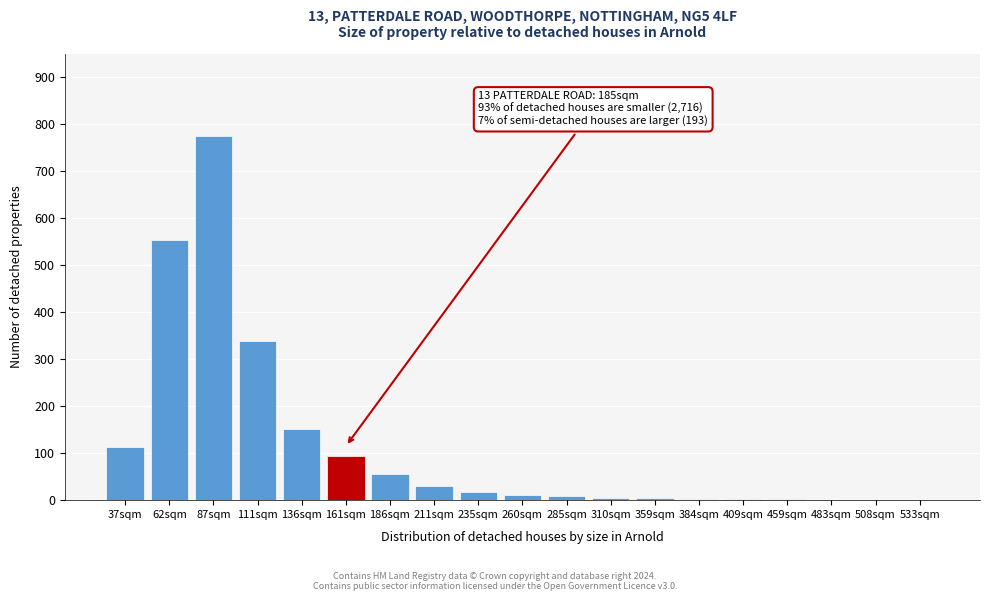

What is the sum of all values?

2167